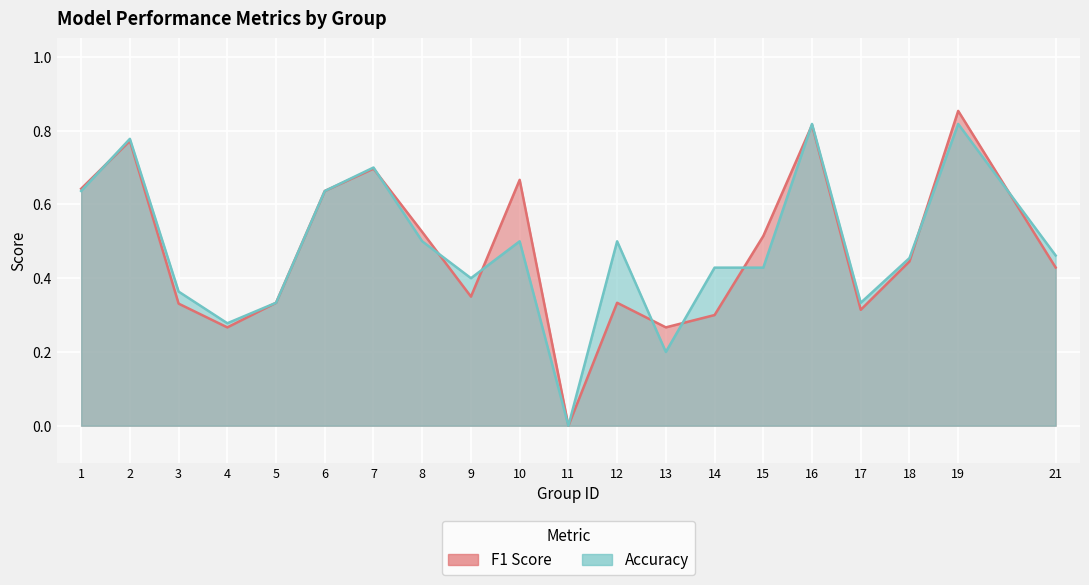

What is the sum of all accuracy values?

9.6